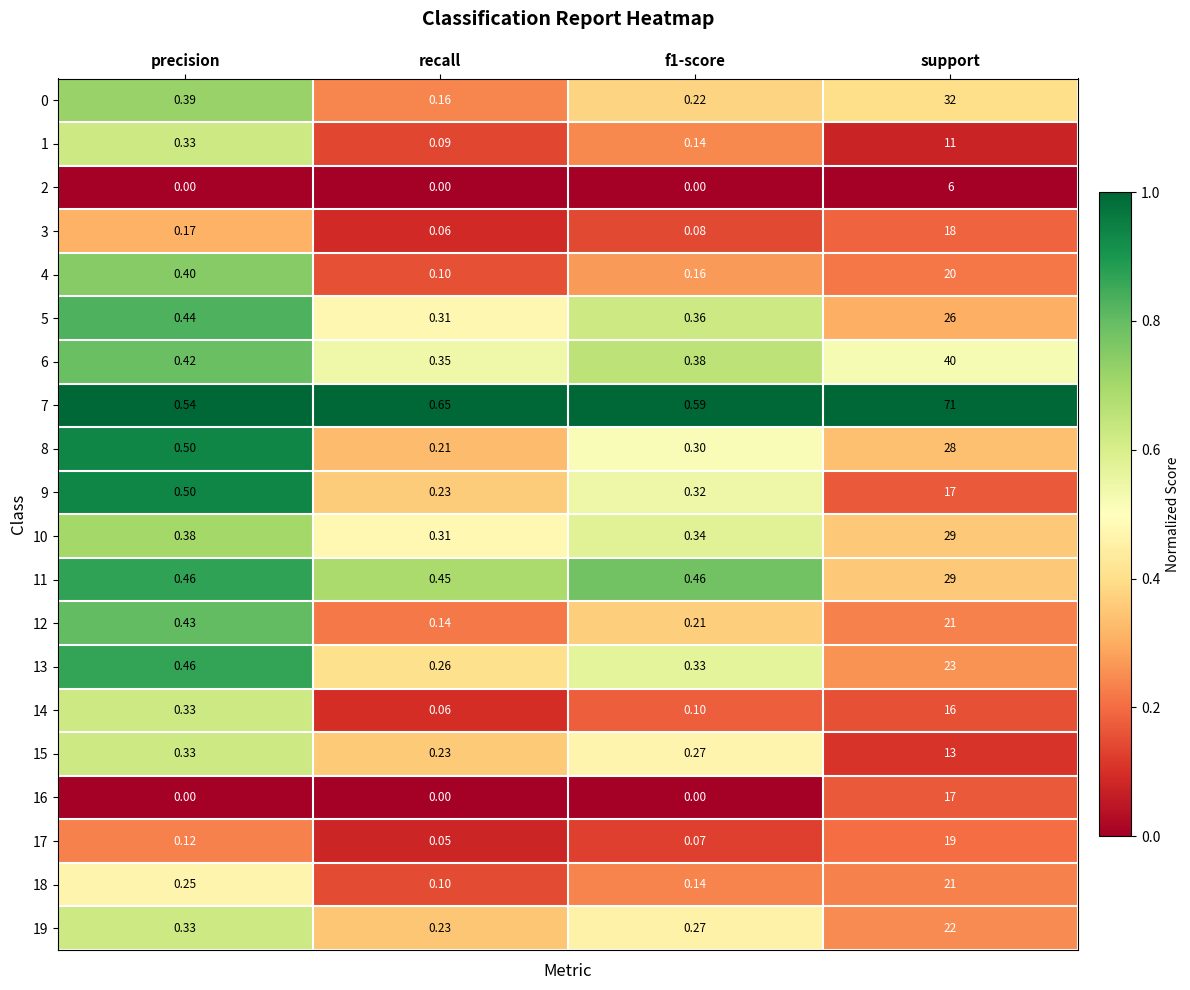

At which label does 11 reach its peak?

support